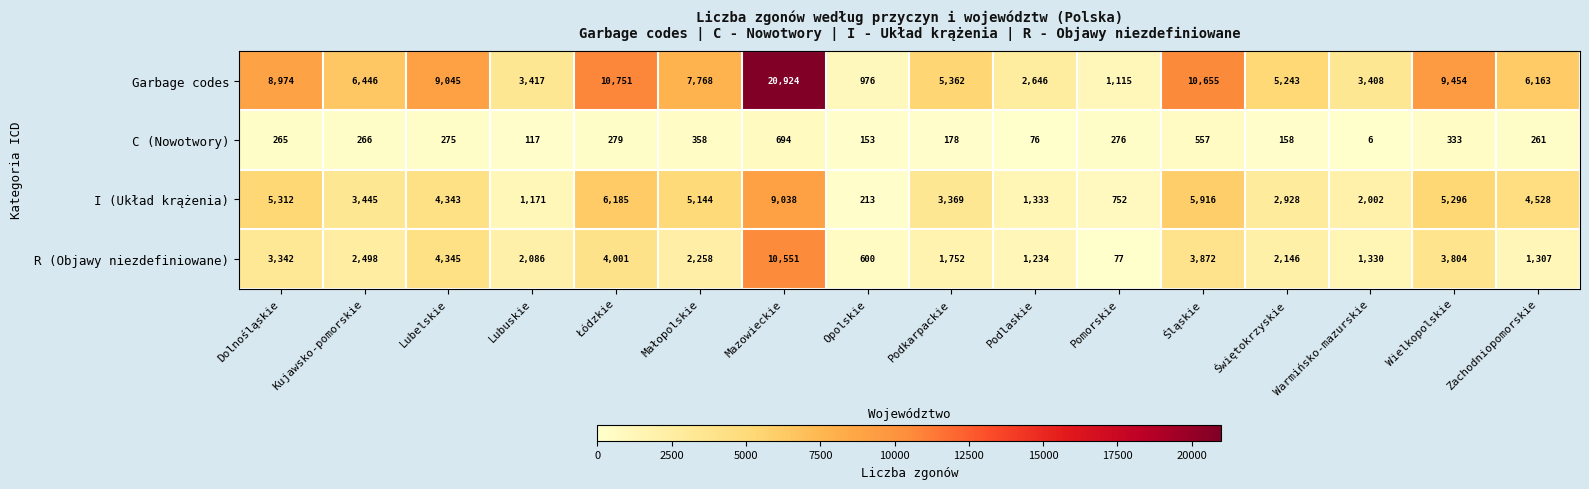

How many categories are shown in the chart?

16